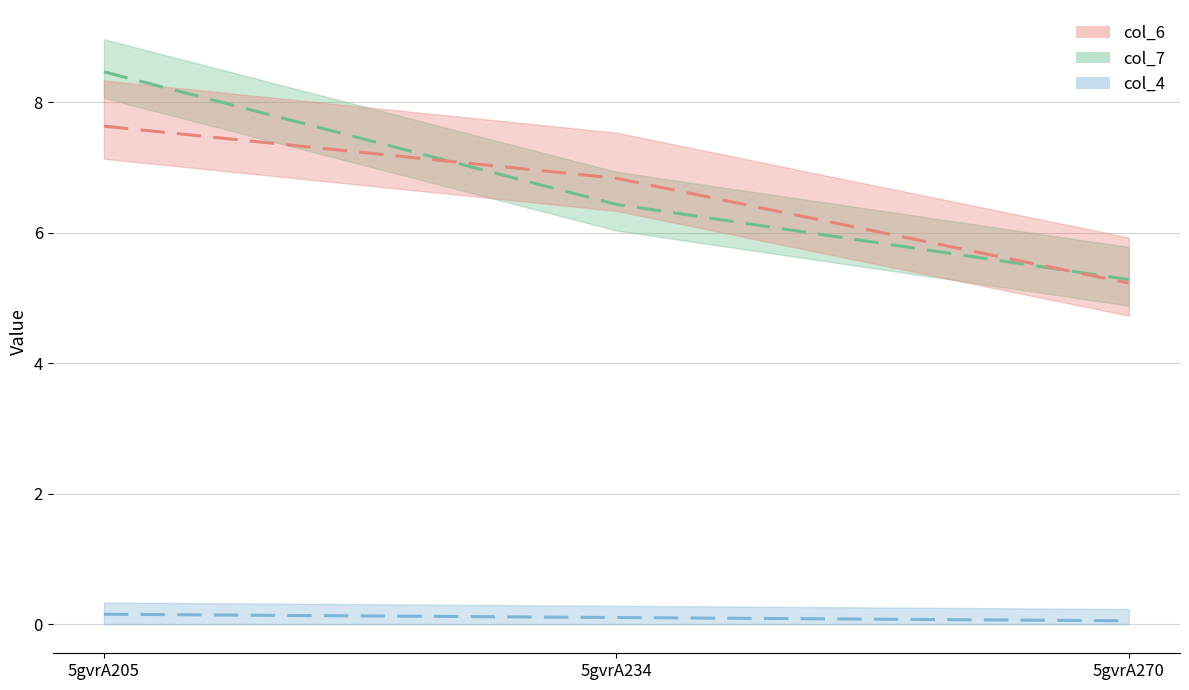

Is it true that col_2 equals 7.2 at 5gvrA270?

False